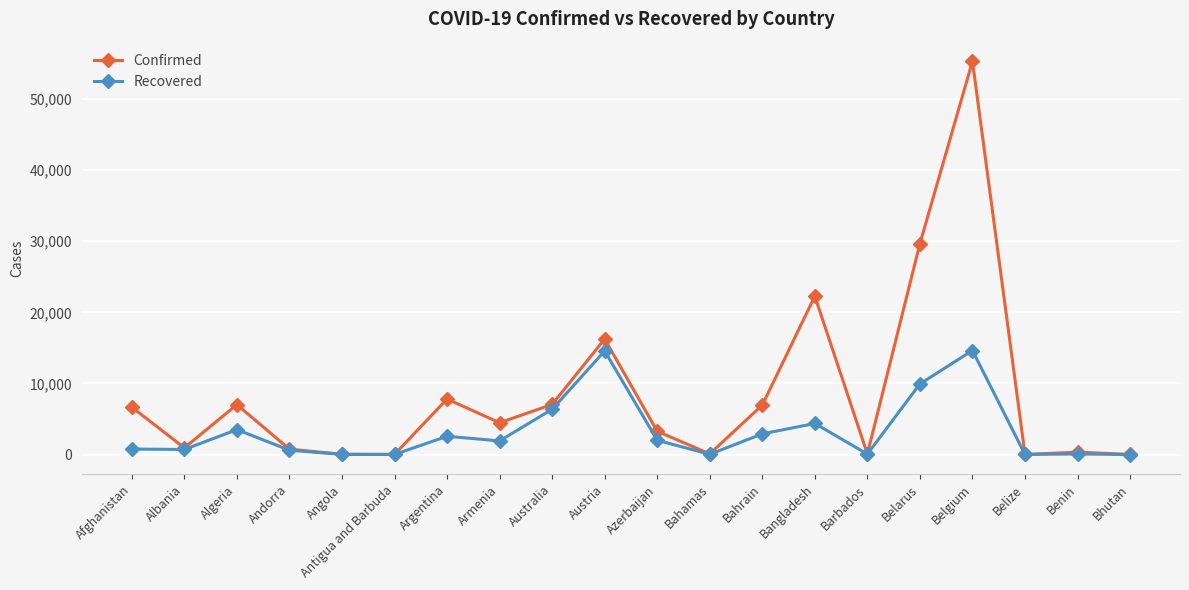

What are all the series names shown in the legend?

Confirmed, Recovered